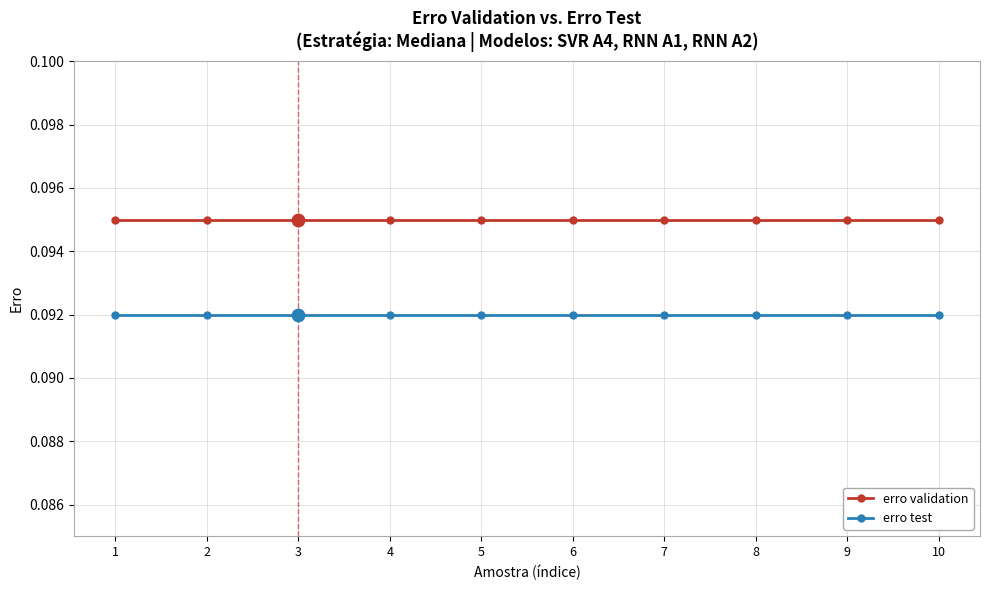

What are all the series names shown in the legend?

erro validation, erro test